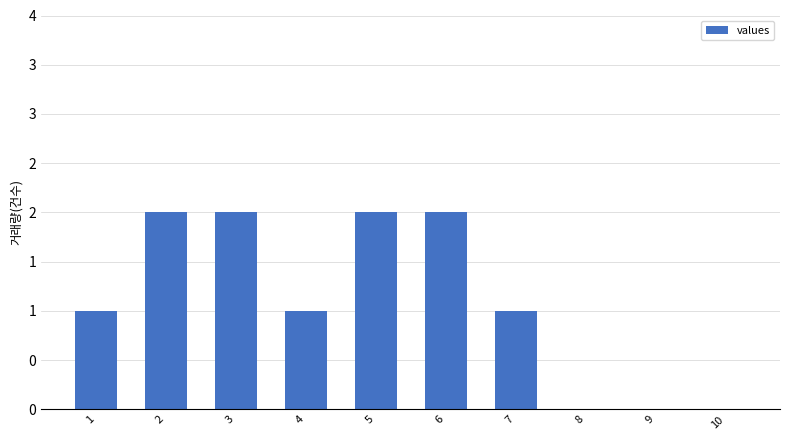

How many bars are there in total?

10